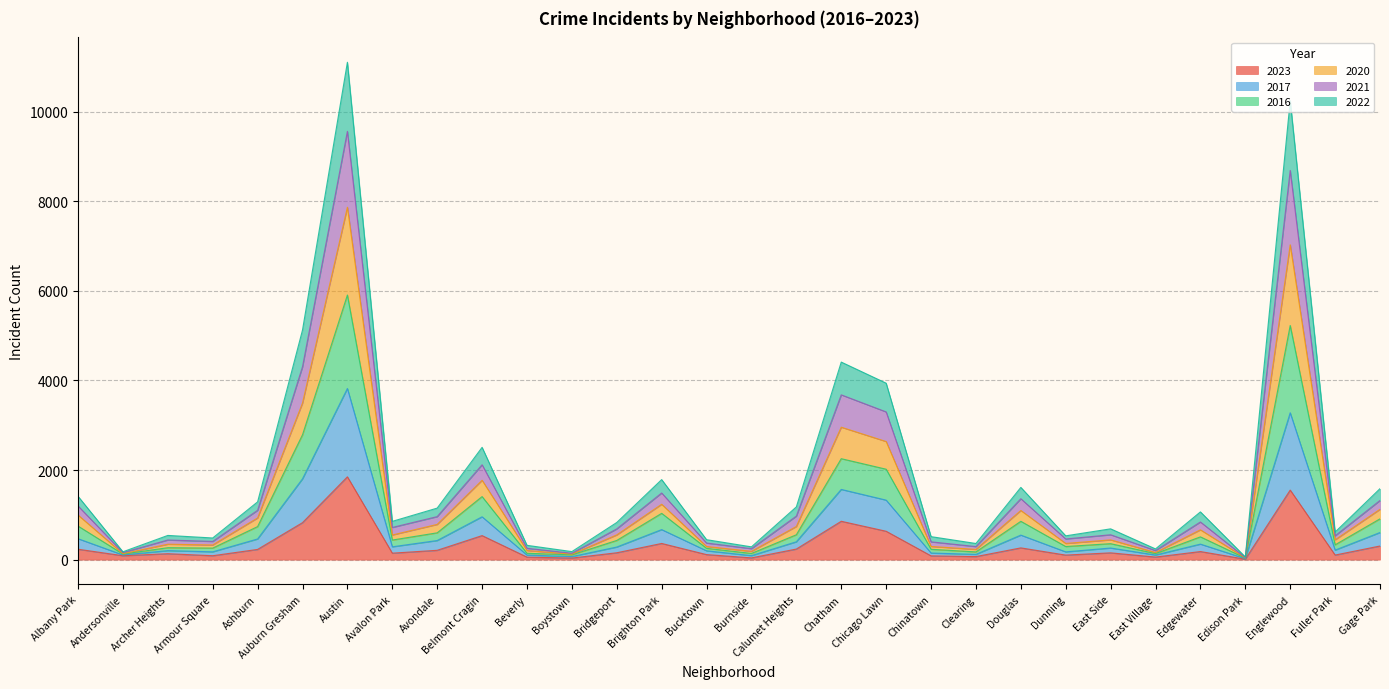

What is the label of the 10th point from the left?

Belmont Cragin